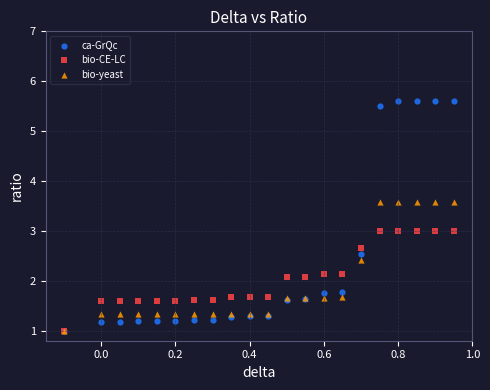

Which series has the widest spread of Y values?

ca-GrQc